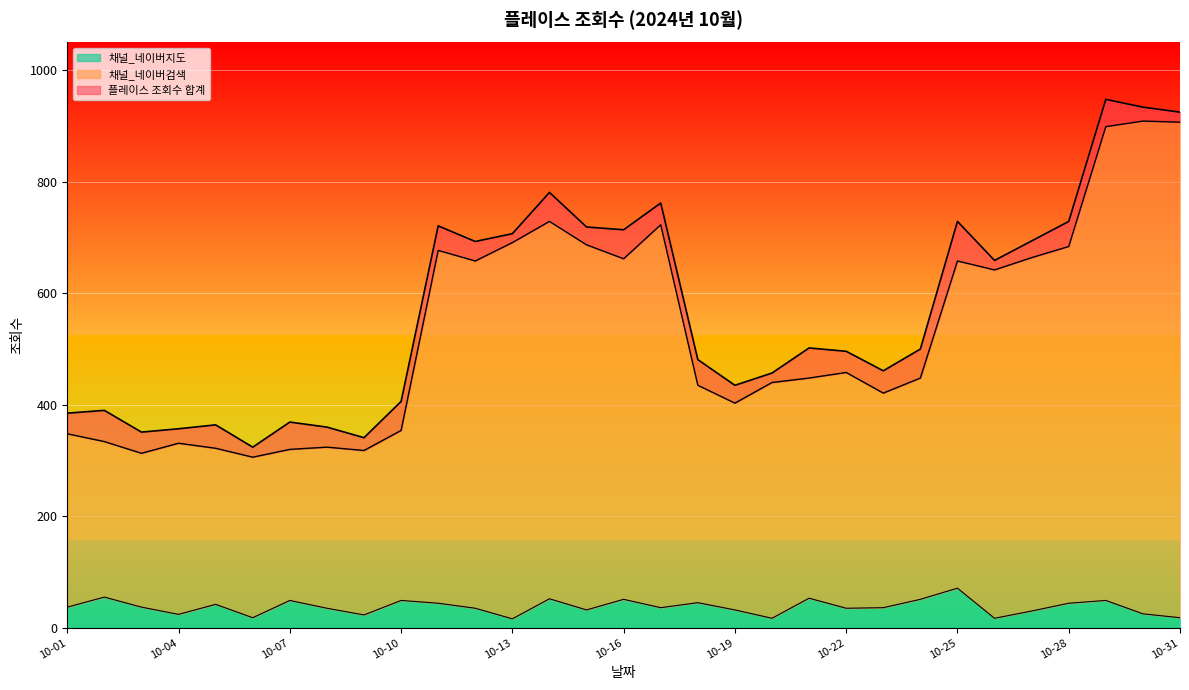

What is the approximate value of 플레이스 조회수 합계 at 10-27?

694